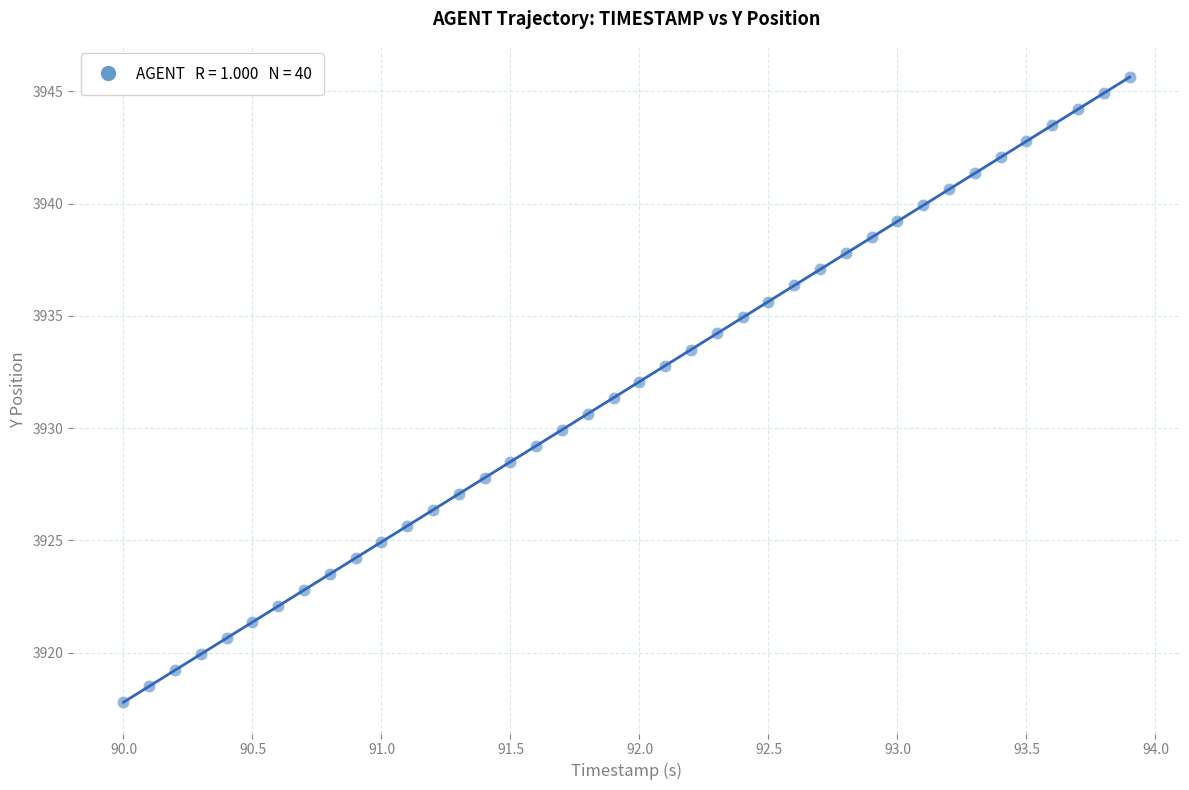

What is the range of X values (max minus min)?

3.9